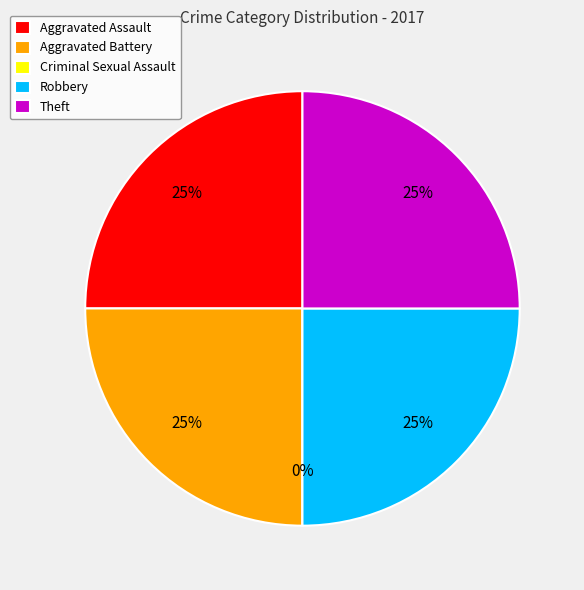

Approximately how many times larger is the value at Aggravated Battery compared to Robbery?

1.0